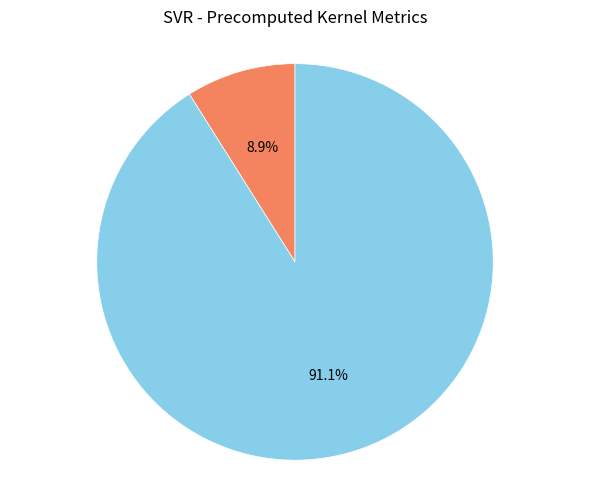

Combined, what portion of the pie is R-squared and RMSE?

100.0%